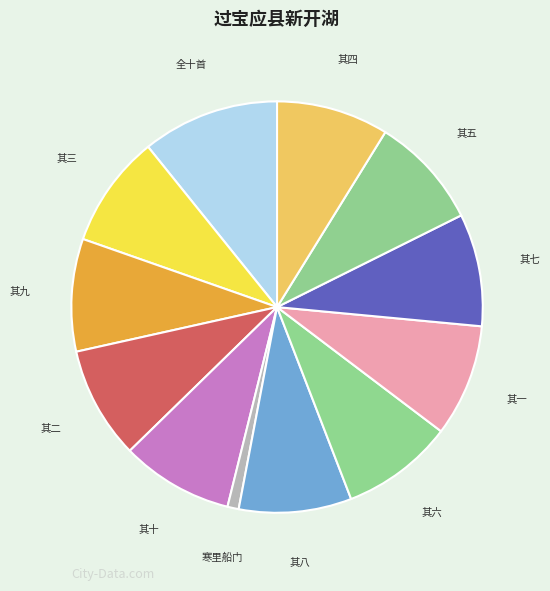

Count the number of slices in the pie.

12